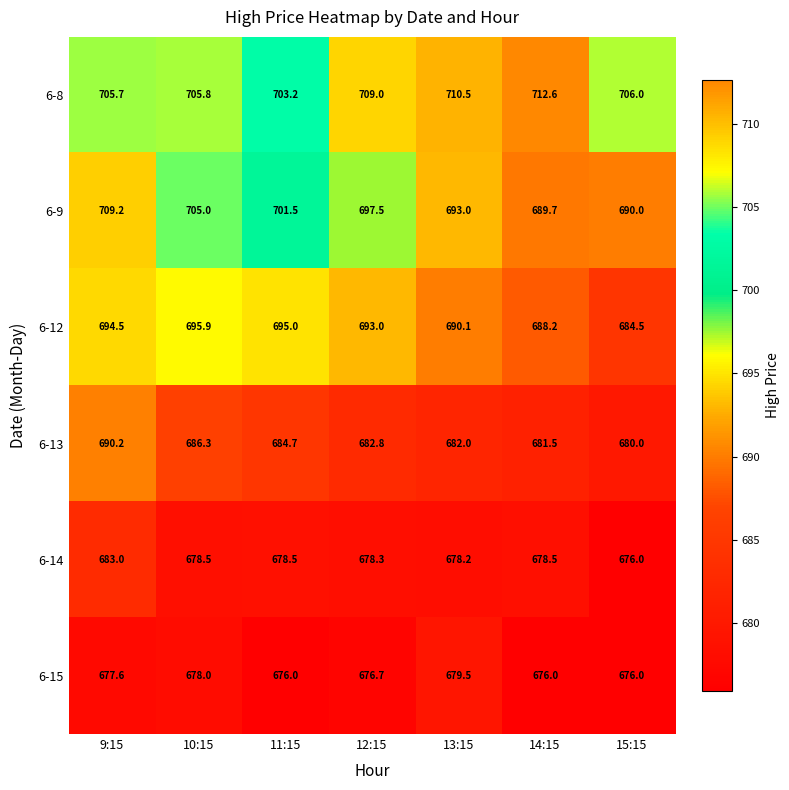

What is the difference between the maximum and second lowest values in the 6-12 series?

7.7